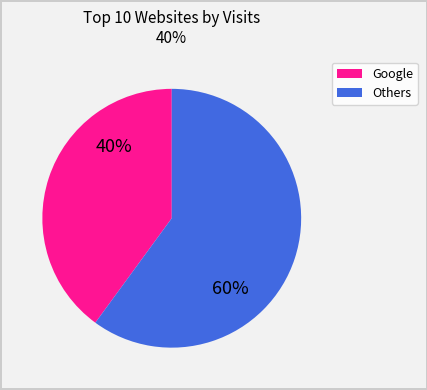

Count the number of slices in the pie.

2